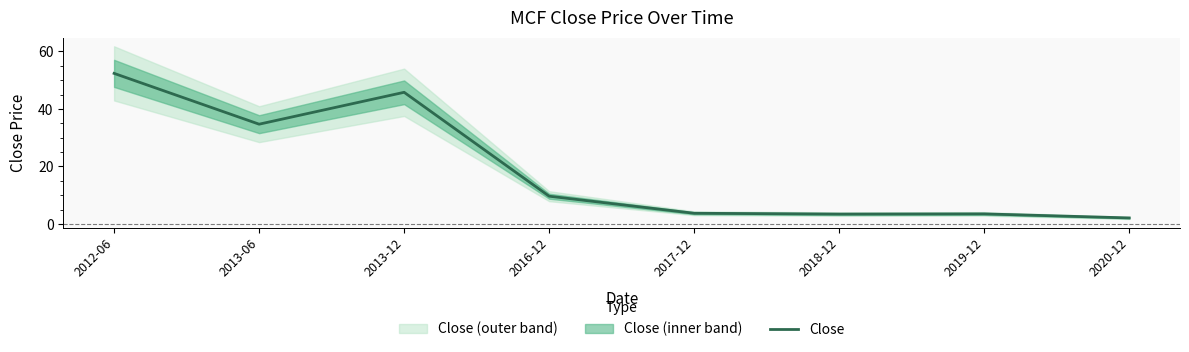

What is the change in value from 2017-12 to 2018-12?

-0.3